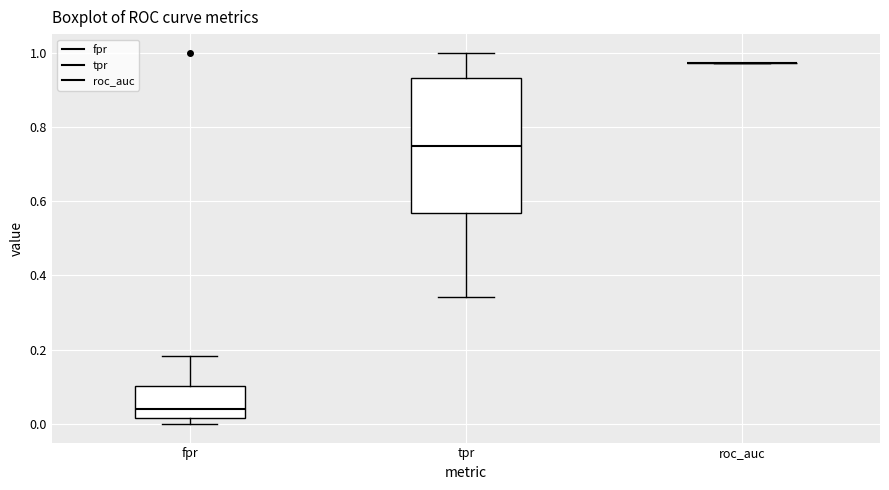

Reading left to right, transcribe this box plot: for each box, give where its median line is, the range the box spans, and where its two whiskers end, as read against the y-axis. The values are not printed on the chart, so give them approximately, as read against the axis.

fpr: median 0.04, box 0.02 to 0.10, whiskers 0.00 to 0.18
tpr: median 0.76, box 0.56 to 0.94, whiskers 0.34 to 1.00
roc_auc: box collapsed to a line at 0.98, whiskers 0.98 to 0.98